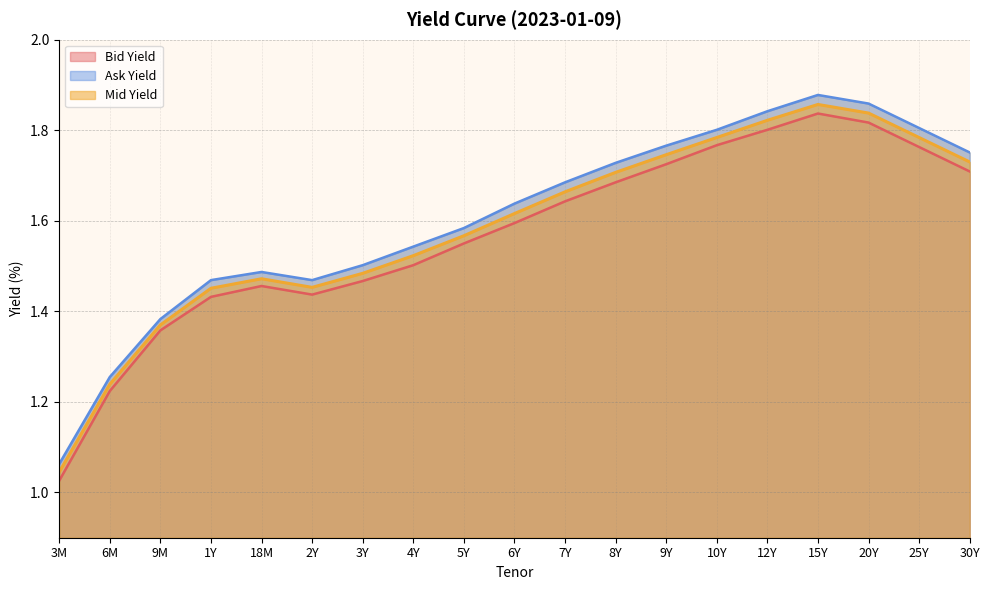

What are all the series names shown in the legend?

Bid Yield, Ask Yield, Mid Yield